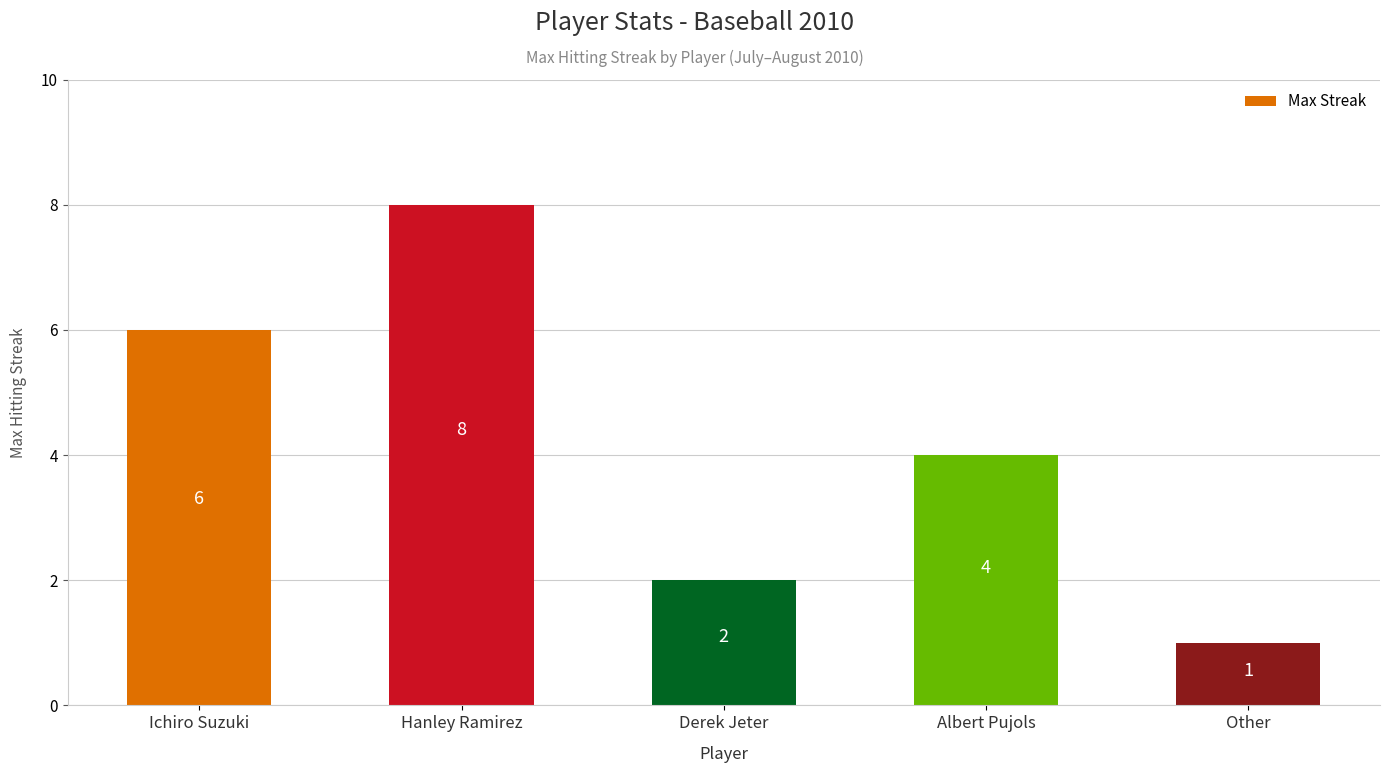

How many values are between 2 and 6?

3